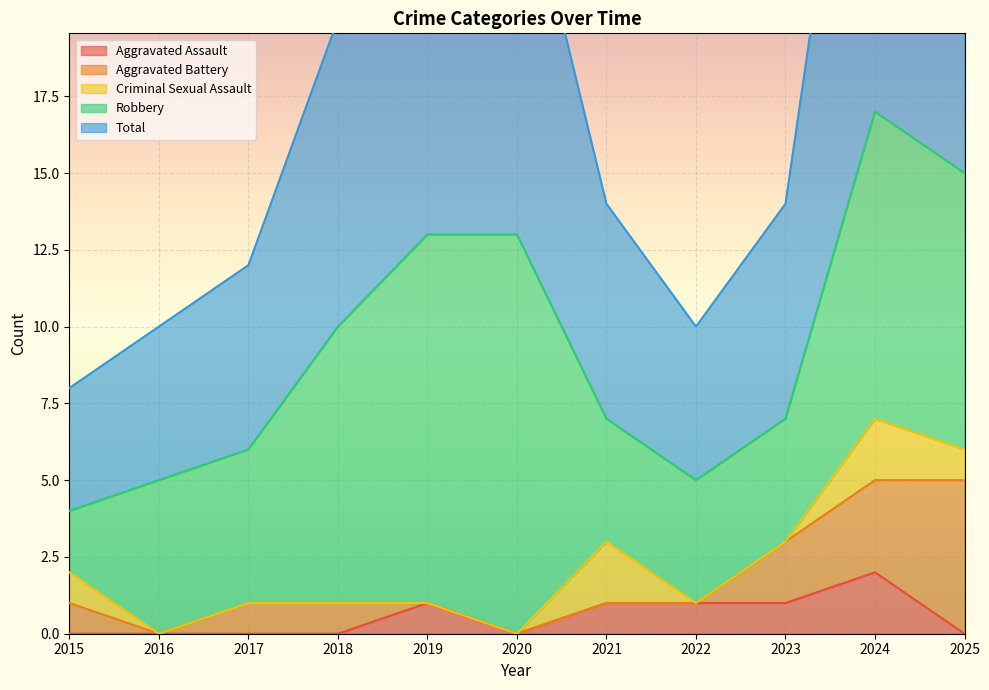

Is the value of Aggravated Battery at 2015 greater than the value of Total at 2023?

No